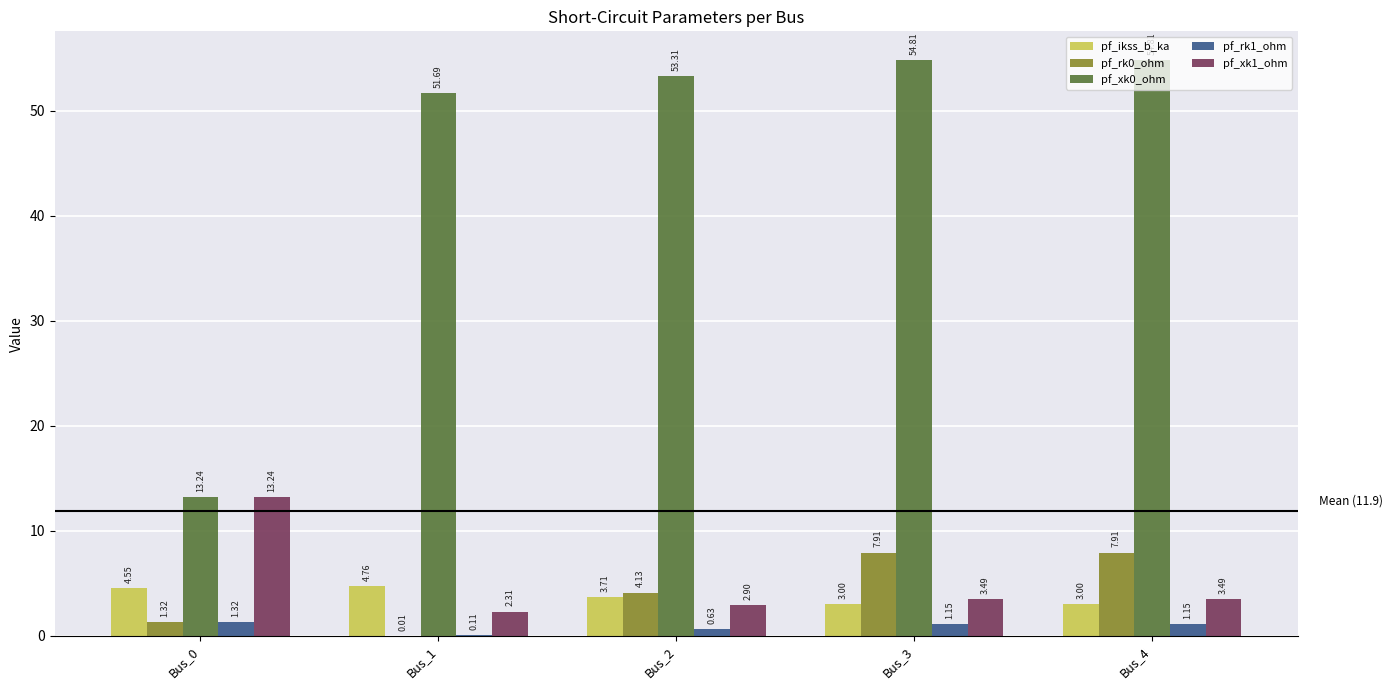

What is the sum of all pf_ikss_b_ka values?

19.0